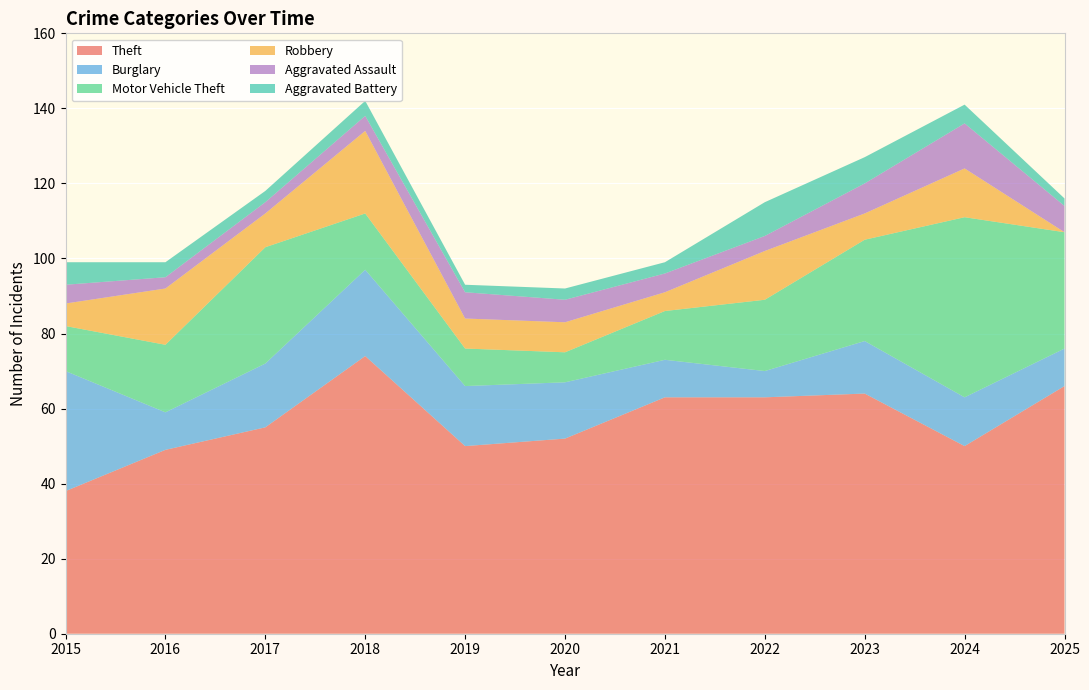

Reading left to right, transcribe all the data shown in this chart.

Theft: 2015=38	2016=49	2017=55	2018=74	2019=50	2020=52	2021=63	2022=63	2023=64	2024=50	2025=66
Burglary: 2015=32	2016=10	2017=17	2018=23	2019=16	2020=15	2021=10	2022=7	2023=14	2024=13	2025=10
Motor Vehicle Theft: 2015=12	2016=18	2017=31	2018=15	2019=10	2020=8	2021=13	2022=19	2023=27	2024=48	2025=31
Robbery: 2015=6	2016=15	2017=9	2018=22	2019=8	2020=8	2021=5	2022=13	2023=7	2024=13	2025=0
Aggravated Assault: 2015=5	2016=3	2017=3	2018=4	2019=7	2020=6	2021=5	2022=4	2023=8	2024=12	2025=7
Aggravated Battery: 2015=6	2016=4	2017=3	2018=4	2019=2	2020=3	2021=3	2022=9	2023=7	2024=5	2025=2